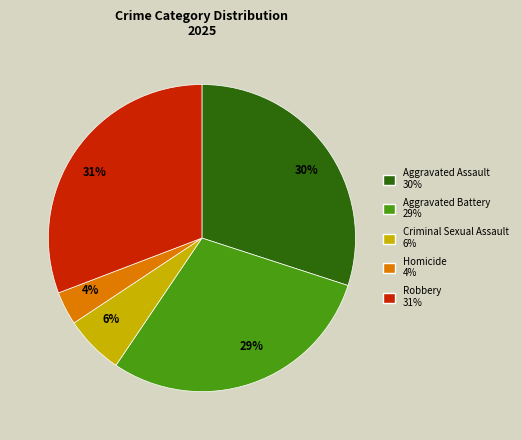

What percentage is the Robbery slice, to the nearest percent?

31%